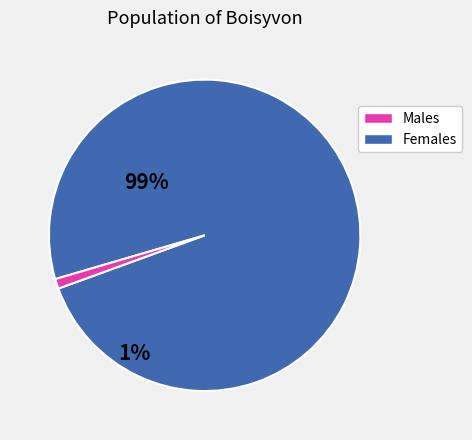

Is there any slice that represents more than half of the pie?

Yes